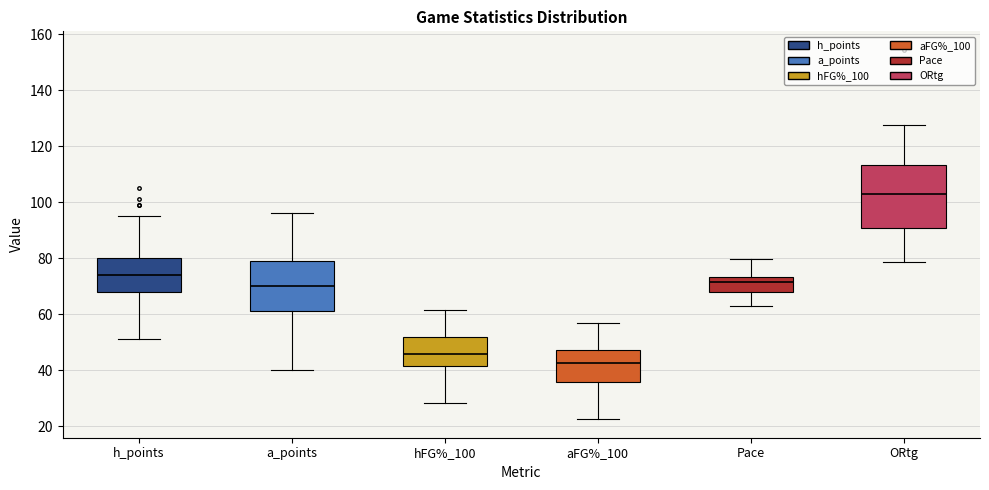

Reading left to right, read every box against the y-axis: the position of its median line, the range the box covers, and the ends of its whiskers. The values are not printed on the chart, so give them approximately, as read against the axis.

h_points: median 74, box 68 to 80, whiskers 52 to 96
a_points: median 70, box 62 to 80, whiskers 40 to 96
hFG%_100: median 46, box 42 to 52, whiskers 28 to 62
aFG%_100: median 42, box 36 to 48, whiskers 22 to 56
Pace: median 72, box 68 to 74, whiskers 64 to 80
ORtg: median 102, box 90 to 114, whiskers 78 to 128